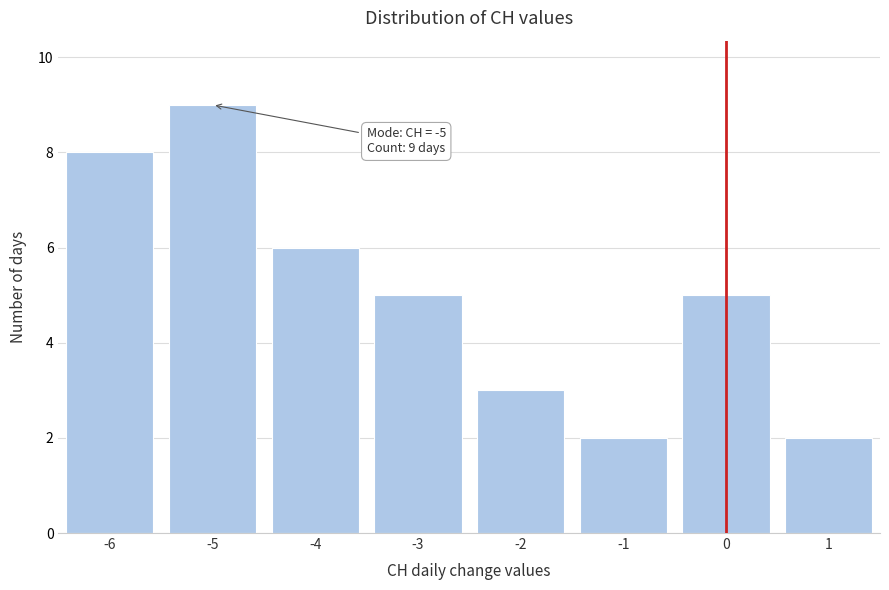

Reading left to right, transcribe all the data shown in this chart.

8	9	6	5	3	2	5	2